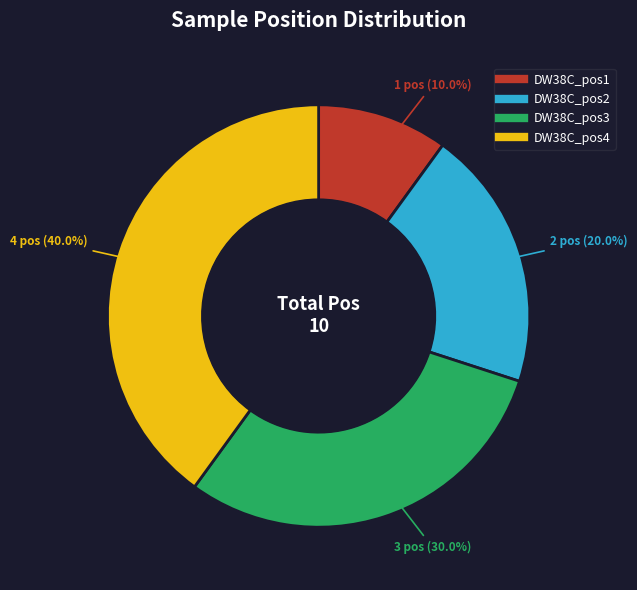

Which has a higher value, DW38C_pos4 or DW38C_pos3?

DW38C_pos4